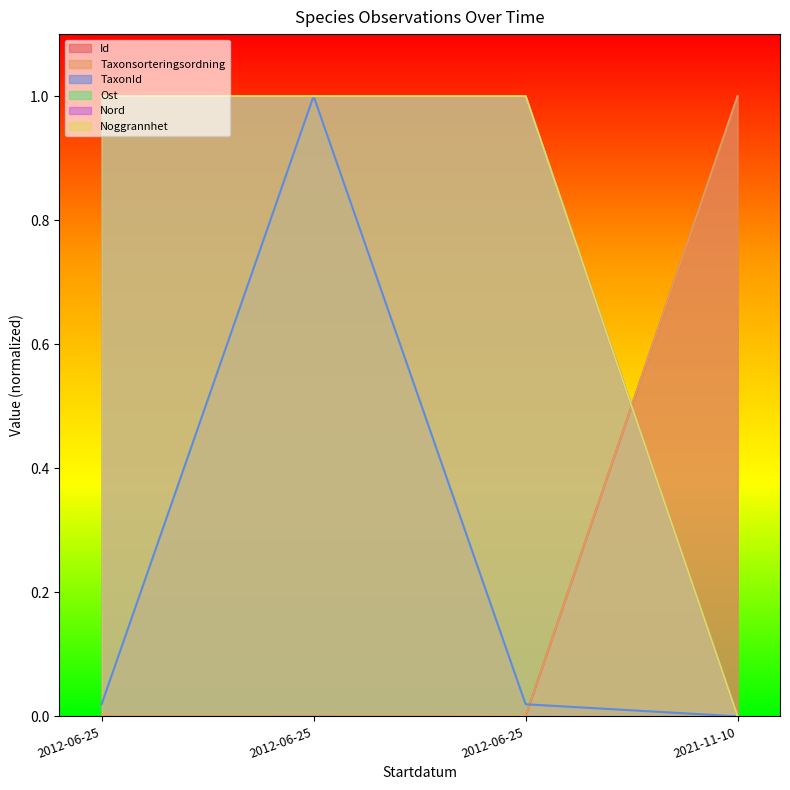

True or false: TaxonId and Noggrannhet intersect in this chart.

False